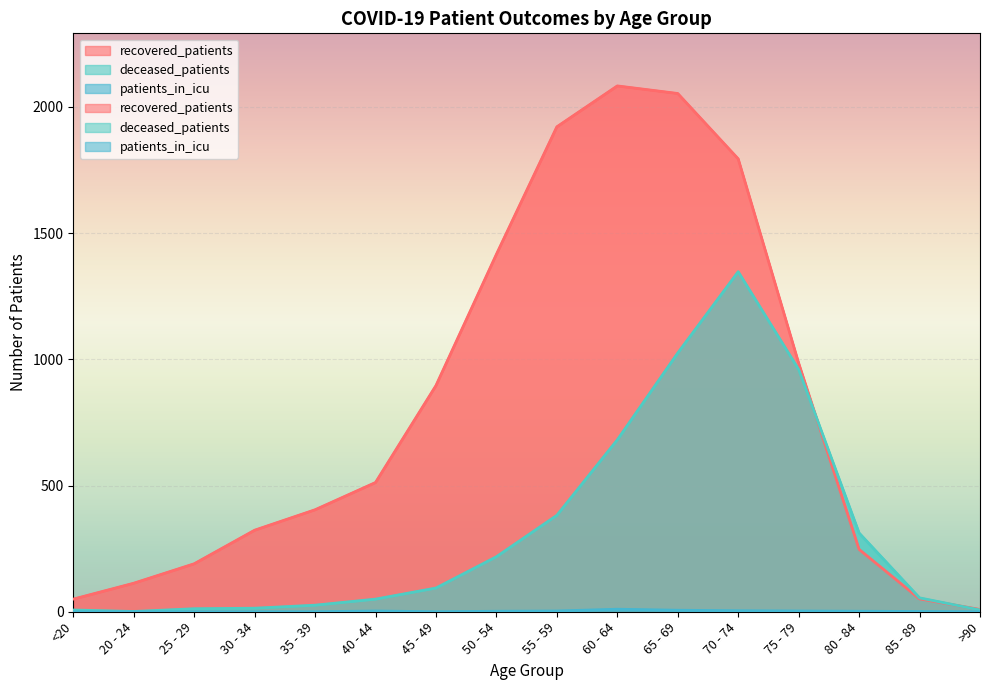

How many values in the deceased_patients series are below 94?

8